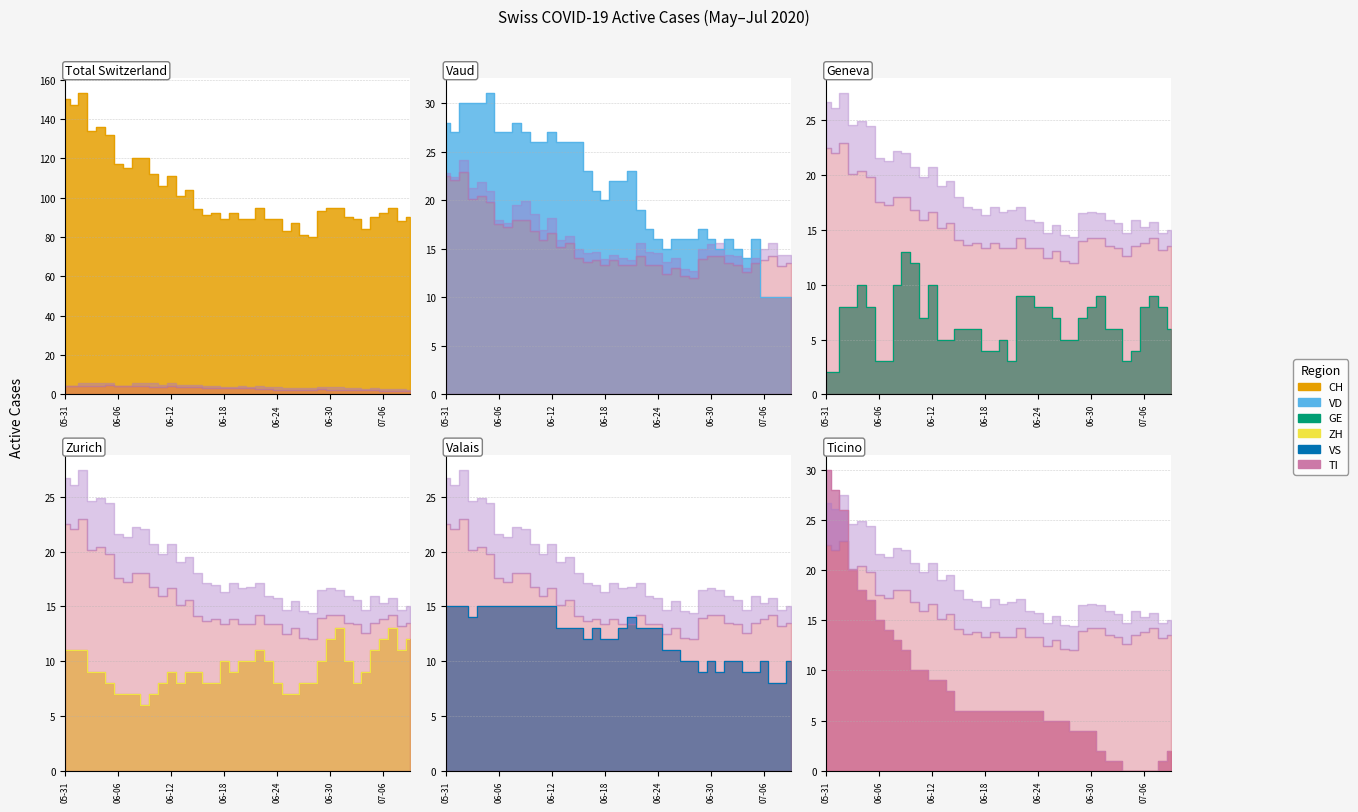

What position from the right is 2020-06-05?

35